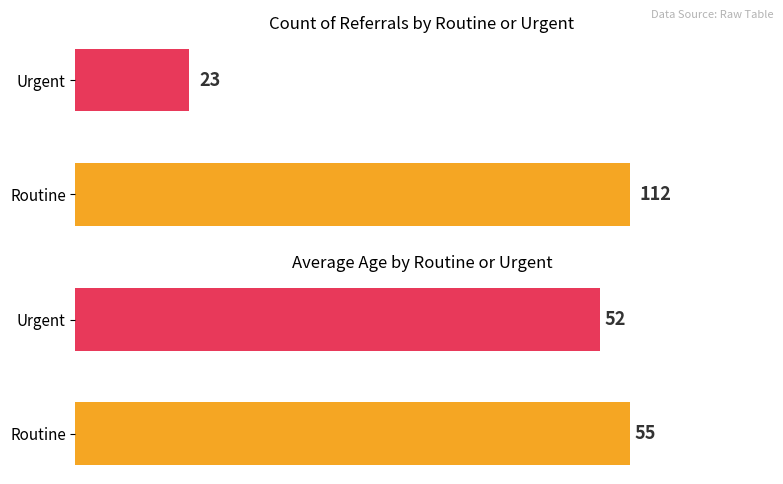

What is the sum of all Count values?

135